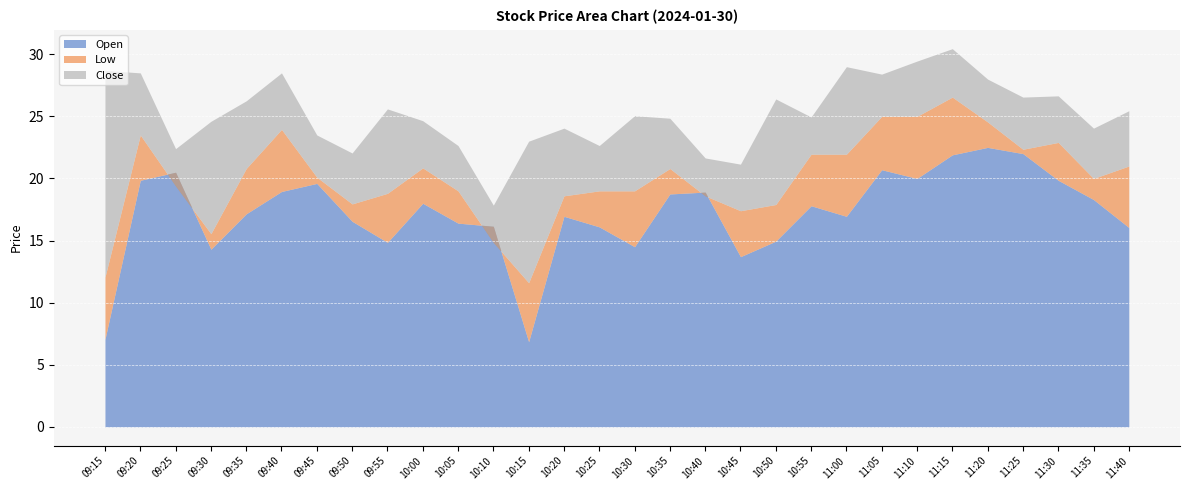

What is the difference between the Low values at 11:40 and 11:35?

1.0